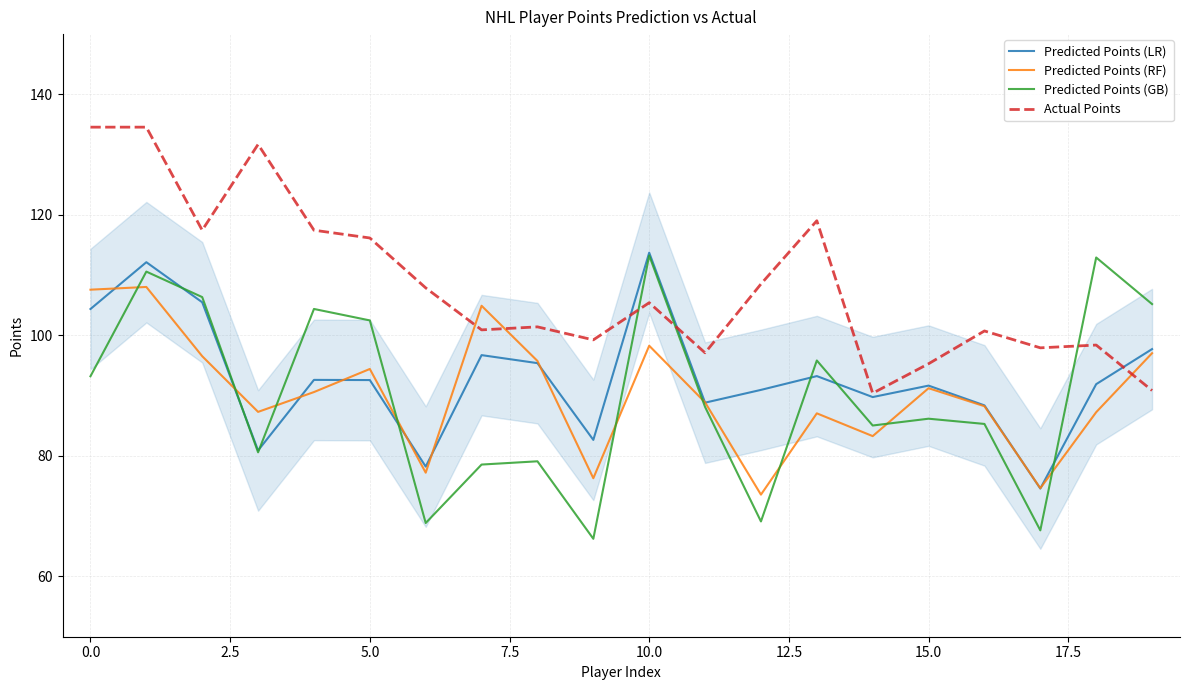

Which series has the largest total across all categories?

Actual Points